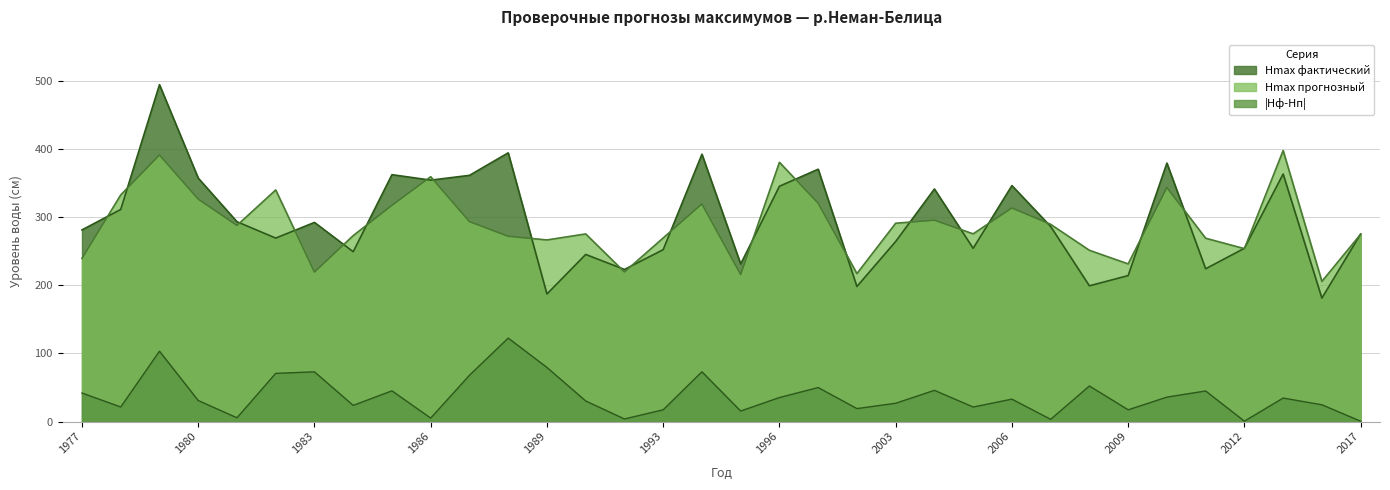

Is it true that Hmax прогнозный equals 319.1 at 1994?

True